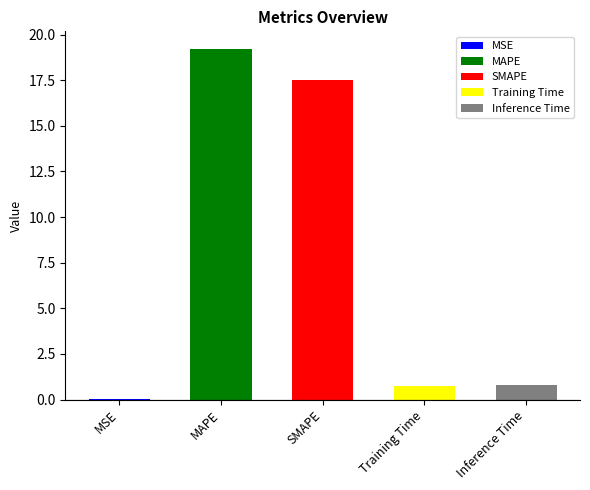

What is the sum of all values?

38.2